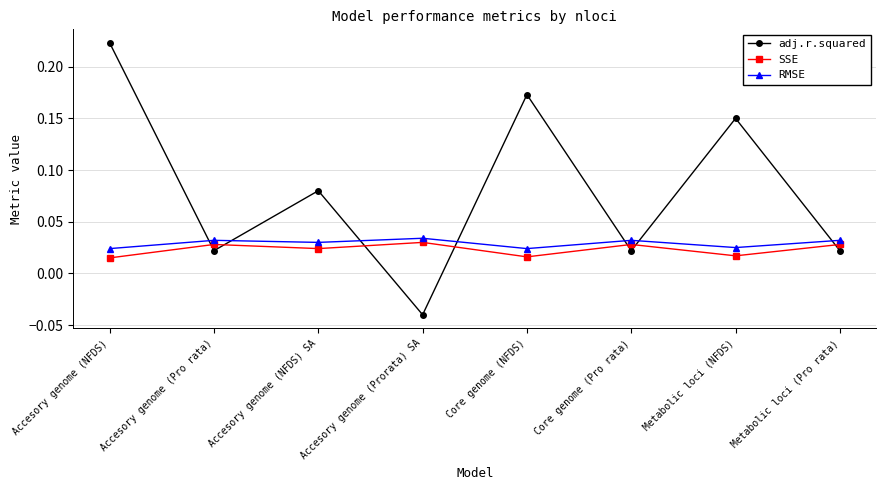

What is the label of the 5th point from the left?

Core genome (NFDS)